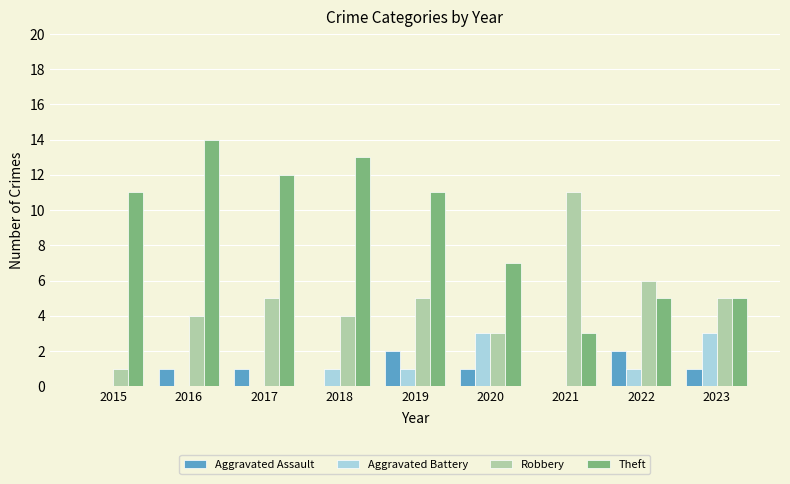

What is the sum of the Robbery values at 2023 and 2015?

6